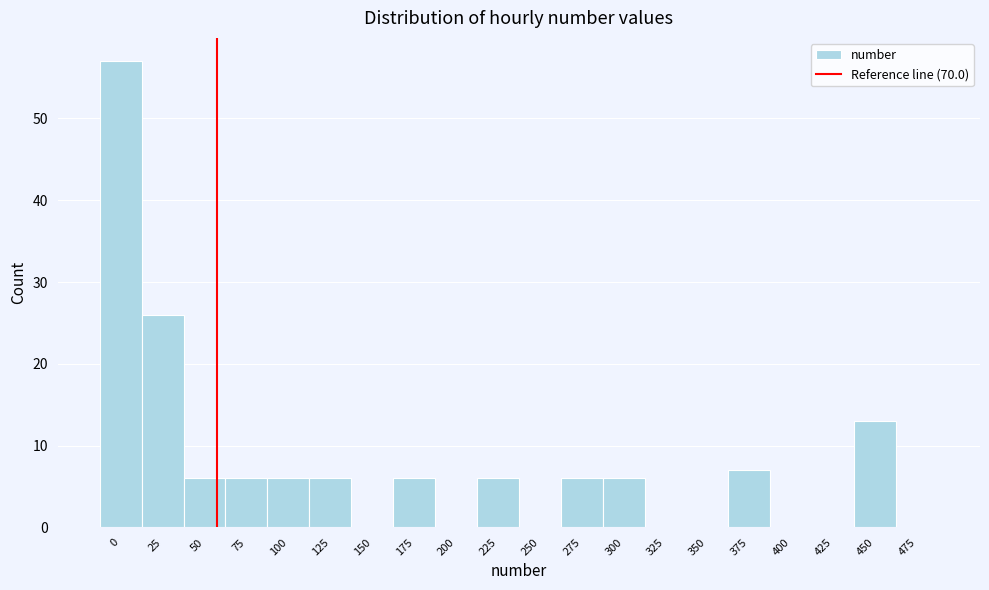

Reading right to left, list all the values displayed in this chart.

475=0	450=13	425=0	400=0	375=7	350=0	325=0	300=6	275=6	250=0	225=6	200=0	175=6	150=0	125=6	100=6	75=6	50=6	25=26	0=57